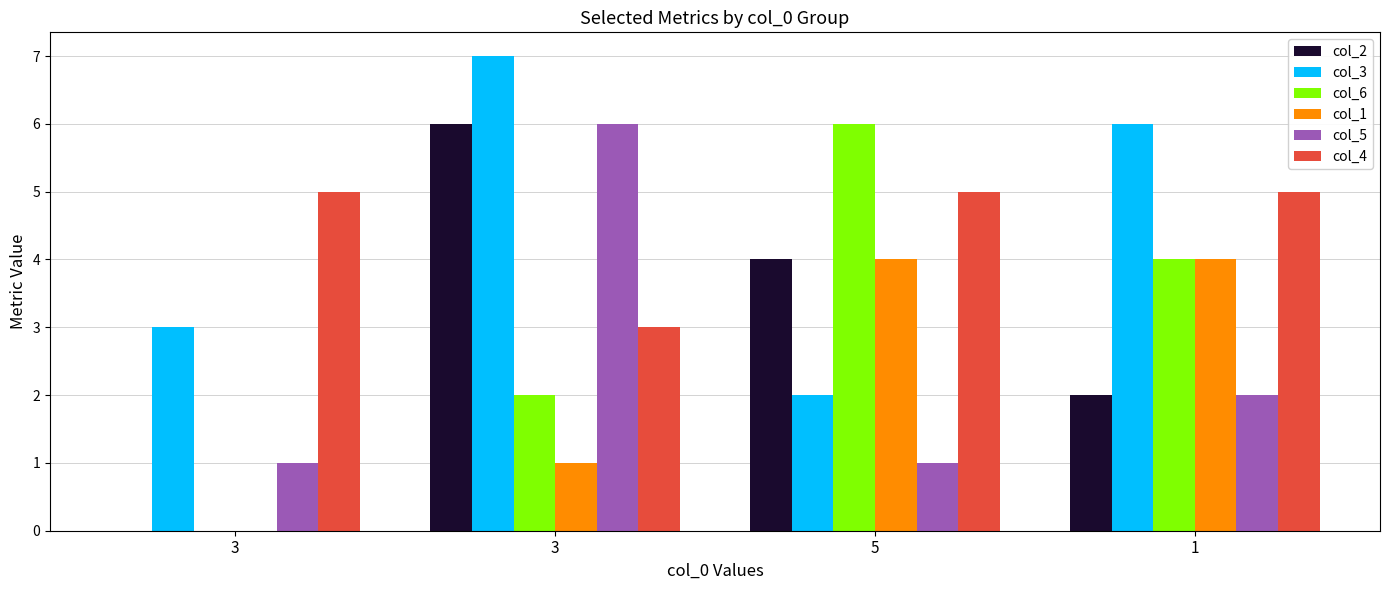

Read the col_4 value at 1.

5